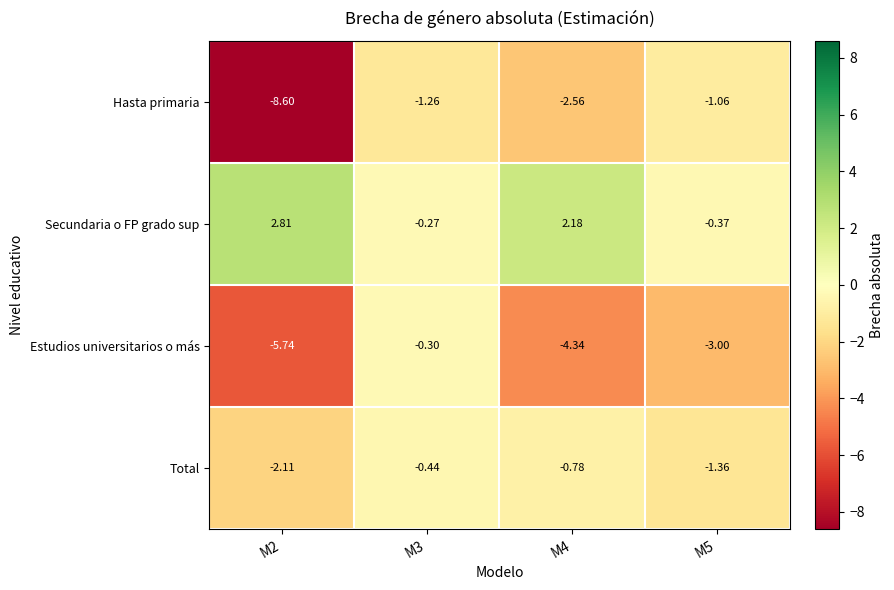

At M3, list the series in order from smallest to largest.

Hasta primaria, Total, Estudios universitarios o más, Secundaria o FP grado sup